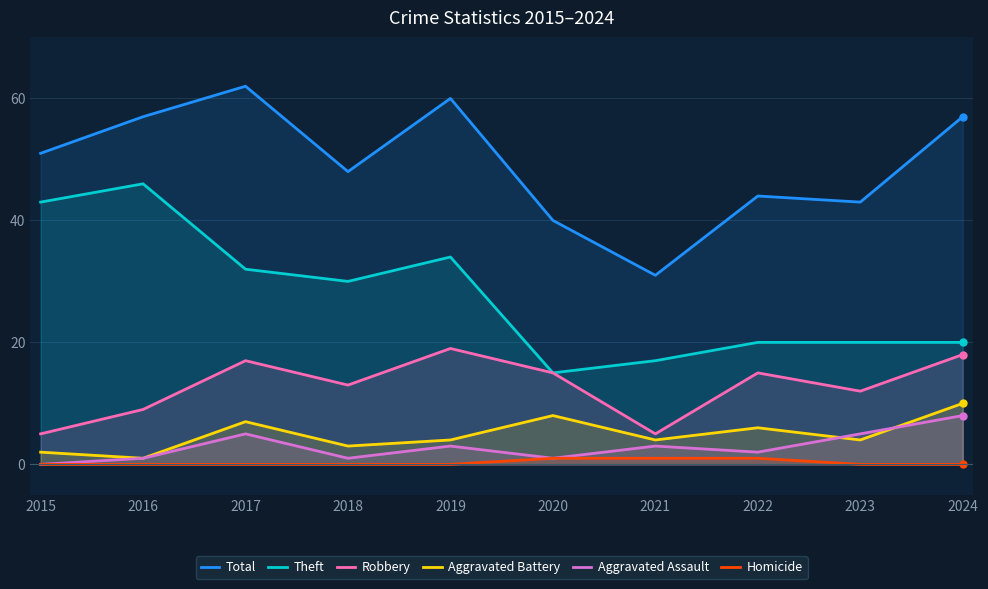

What are all the series names shown in the legend?

Total, Theft, Robbery, Aggravated Battery, Aggravated Assault, Homicide